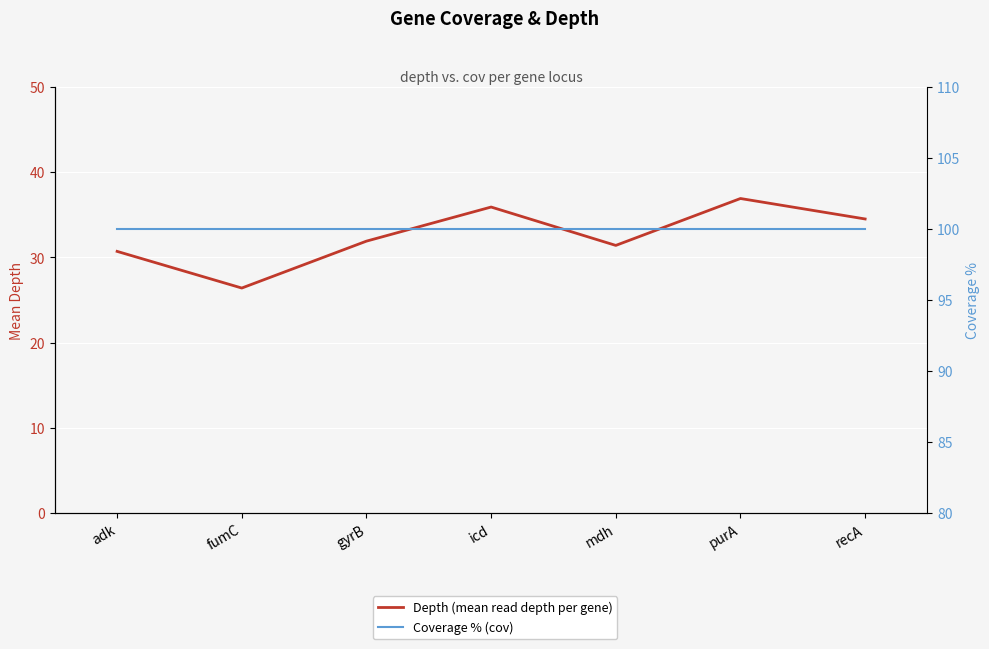

In Depth (mean read depth per gene), how many points are lower than both neighbors (excluding endpoints)?

2